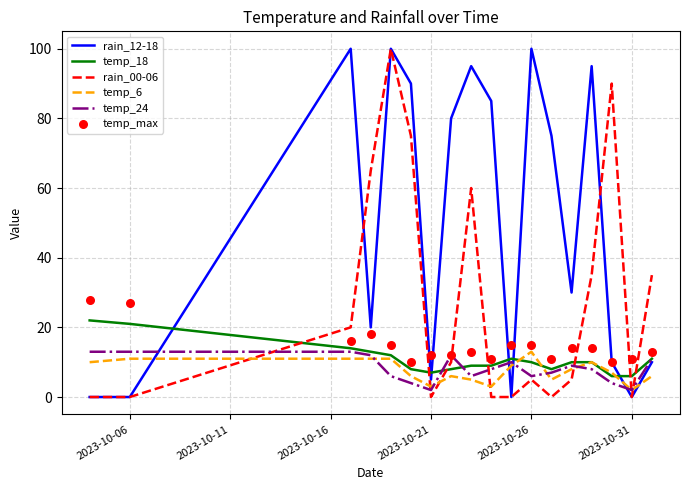

Which series has the largest total across all categories?

rain_12-18